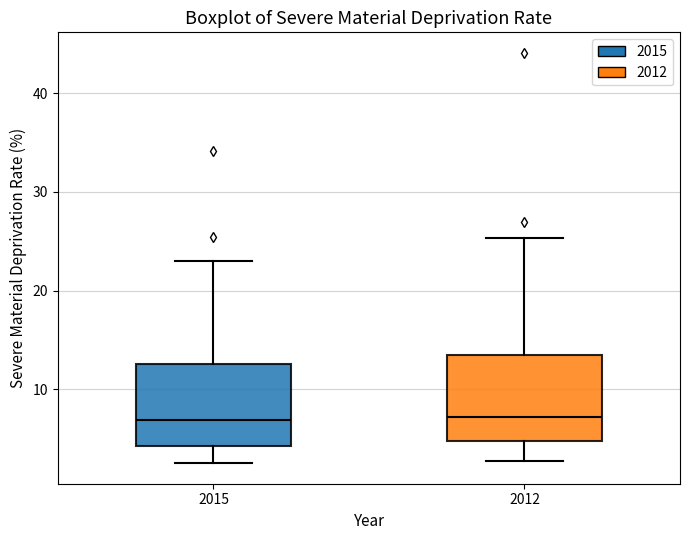

Reading left to right, read every box against the y-axis: the position of its median line, the range the box covers, and the ends of its whiskers. The values are not printed on the chart, so give them approximately, as read against the axis.

2015: median 7, box 4 to 13, whiskers 3 to 23
2012: median 7, box 5 to 14, whiskers 3 to 25